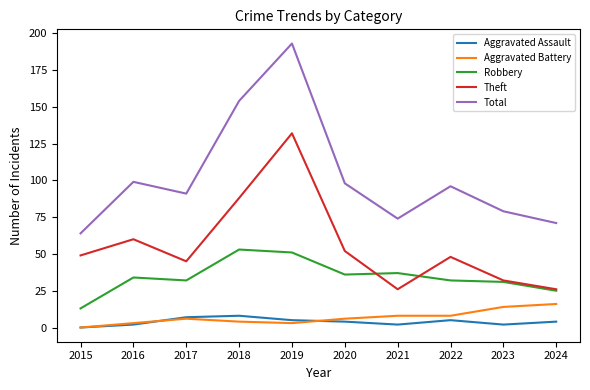

At which category is the sum across all series the highest?

2019